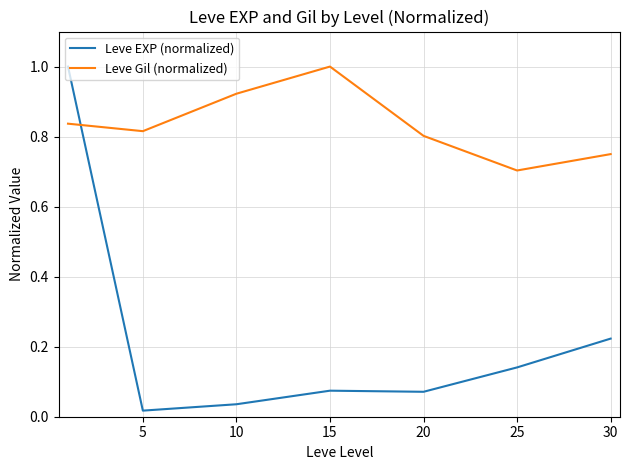

How many intersections are there between Leve Gil (normalized) and Leve EXP (normalized)?

1